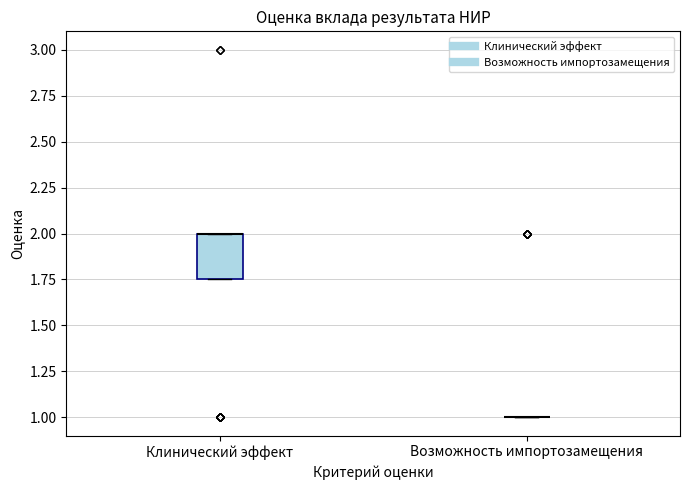

Reading left to right, read every box against the y-axis: the position of its median line, the range the box covers, and the ends of its whiskers. The values are not printed on the chart, so give them approximately, as read against the axis.

Клинический эффект: median 2.00 (drawn on the box's upper edge), box 1.75 to 2.00, whiskers 1.75 to 2.00
Возможность импортозамещения: box collapsed to a line at 1.00, whiskers 1.00 to 1.00